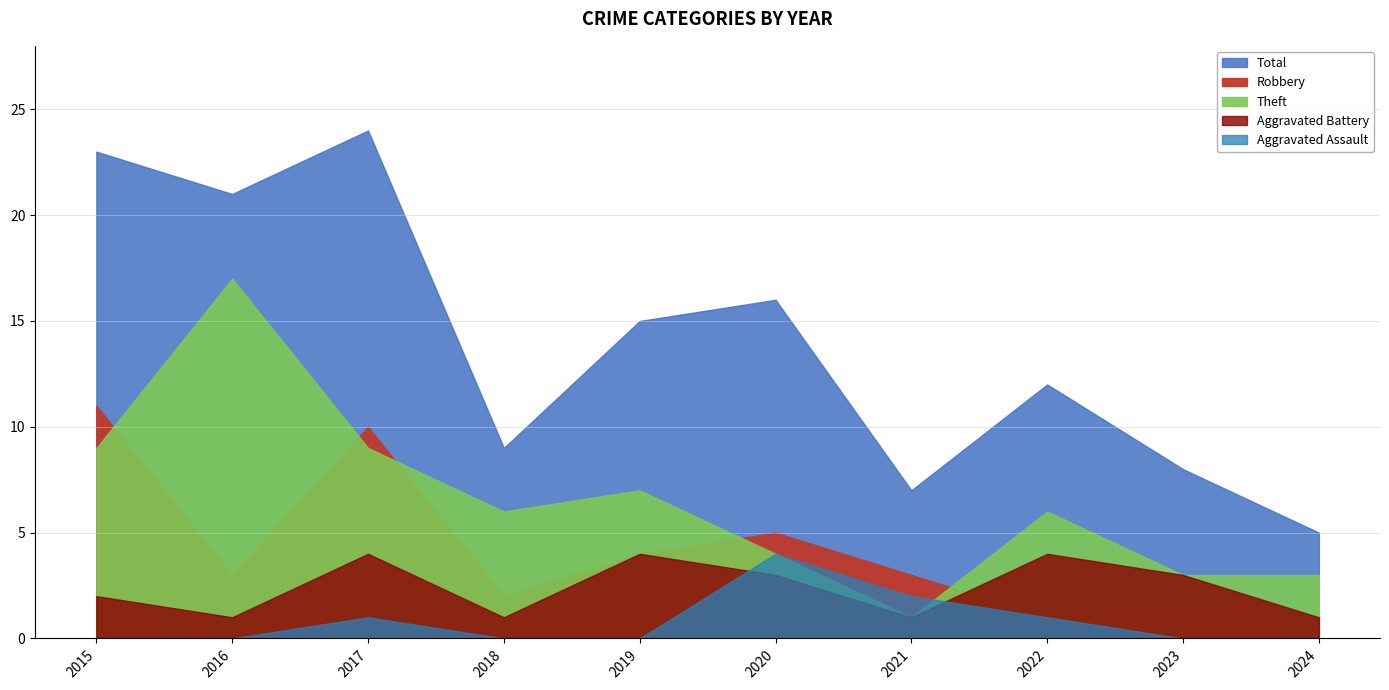

Between which two adjacent categories do Aggravated Battery and Aggravated Assault first intersect?

2019 and 2020